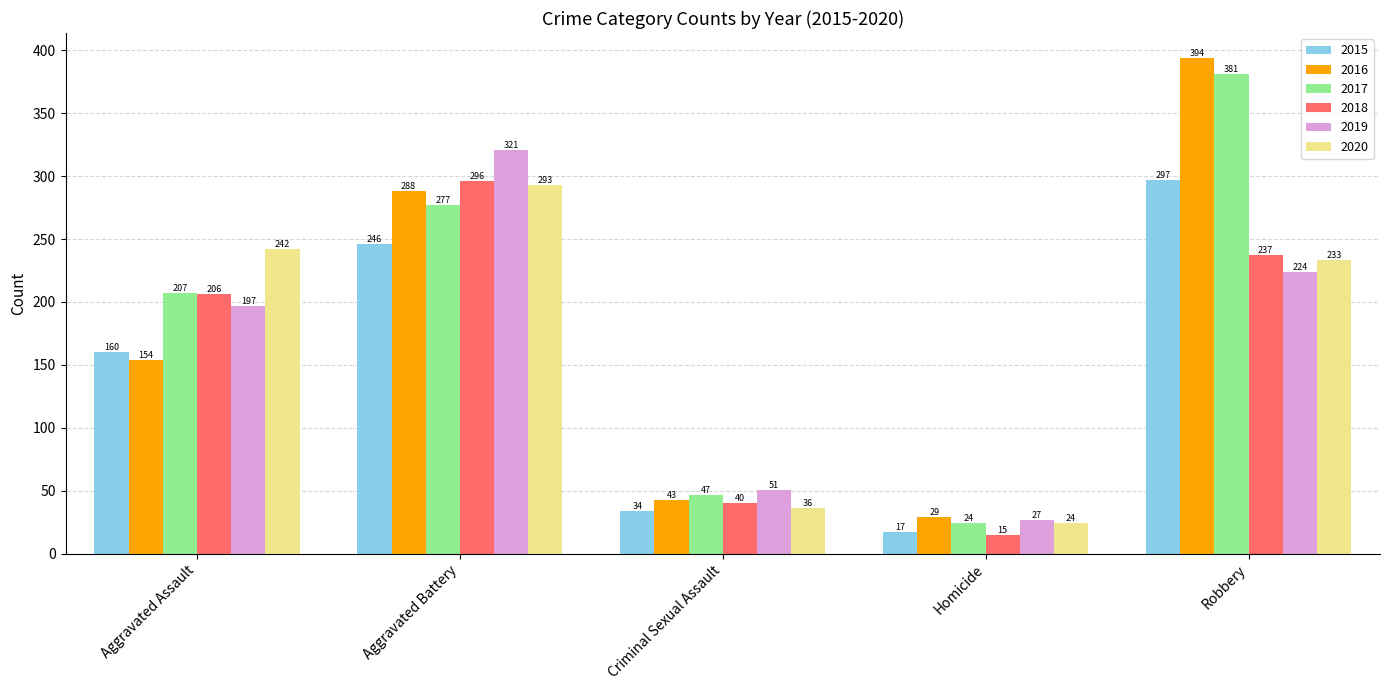

Reading left to right, extract all data points from this chart.

2015: Aggravated Assault=160	Aggravated Battery=246	Criminal Sexual Assault=34	Homicide=17	Robbery=297
2016: Aggravated Assault=154	Aggravated Battery=288	Criminal Sexual Assault=43	Homicide=29	Robbery=394
2017: Aggravated Assault=207	Aggravated Battery=277	Criminal Sexual Assault=47	Homicide=24	Robbery=381
2018: Aggravated Assault=206	Aggravated Battery=296	Criminal Sexual Assault=40	Homicide=15	Robbery=237
2019: Aggravated Assault=197	Aggravated Battery=321	Criminal Sexual Assault=51	Homicide=27	Robbery=224
2020: Aggravated Assault=242	Aggravated Battery=293	Criminal Sexual Assault=36	Homicide=24	Robbery=233